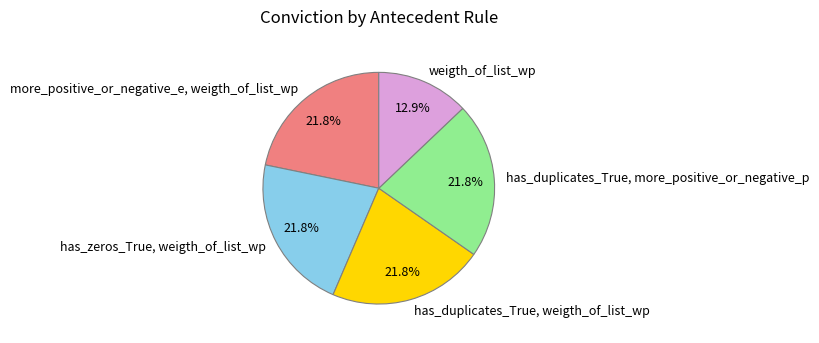

Count the number of slices in the pie.

5